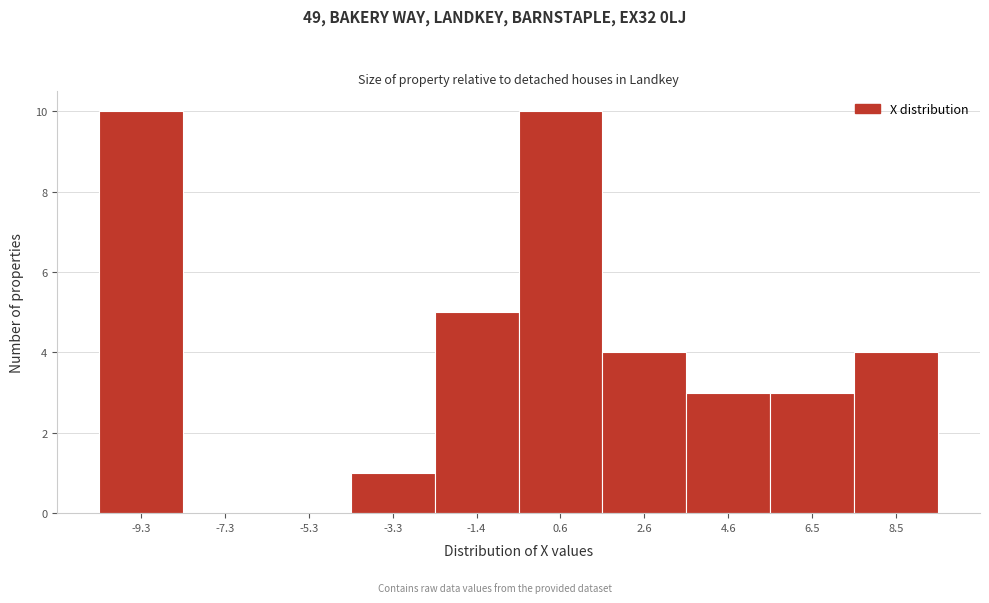

Reading left to right, transcribe this chart: for each bar, give the range it covers on the x-axis and its height. Neither the bar edges nor the heights are printed on the chart, so give them approximately, as read against the axes.

-10.2 to -8.2: 10
-8.2 to -6.4: 0
-6.4 to -4.4: 0
-4.4 to -2.4: 1
-2.4 to -0.4: 5
-0.4 to 1.6: 10
1.6 to 3.6: 4
3.6 to 5.6: 3
5.6 to 7.6: 3
7.6 to 9.4: 4